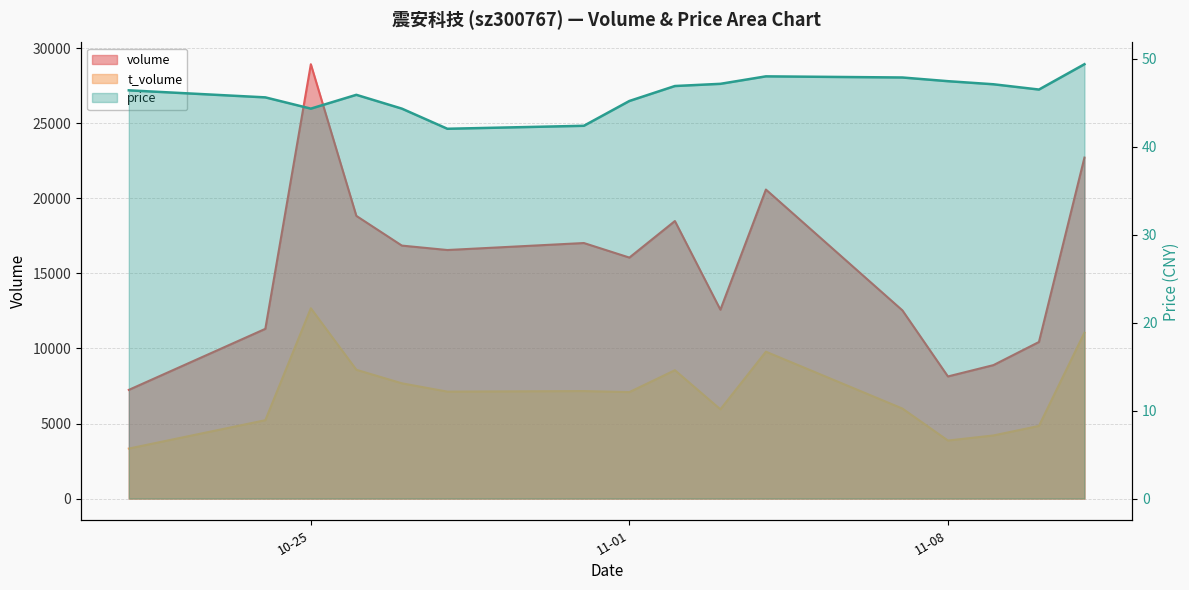

List the series in order of their peak value, highest first.

volume, t_volume, price